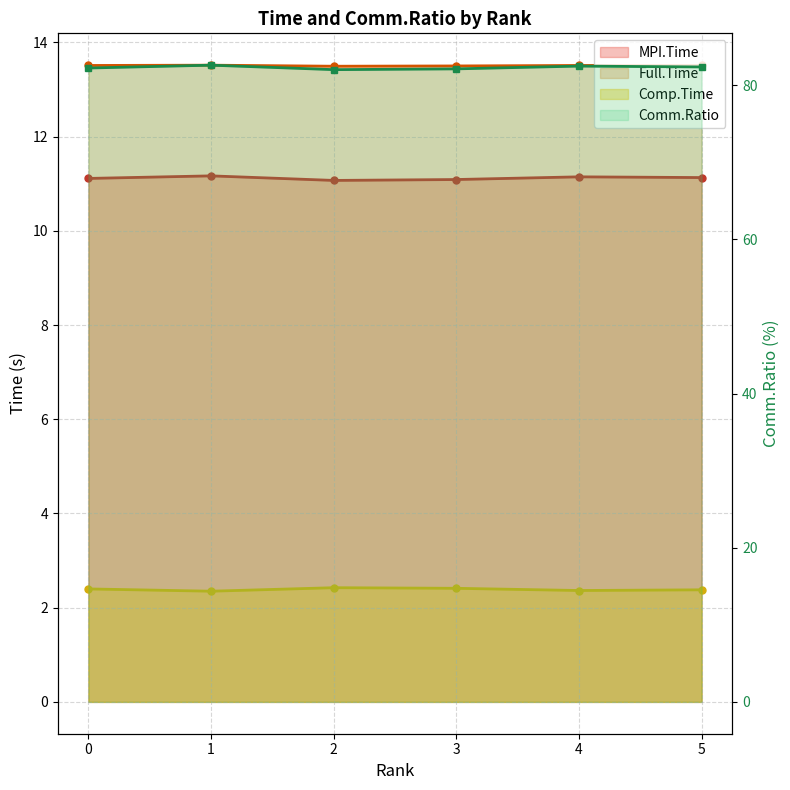

List the labels in order of value, smallest first.

2, 3, 0, 5, 4, 1